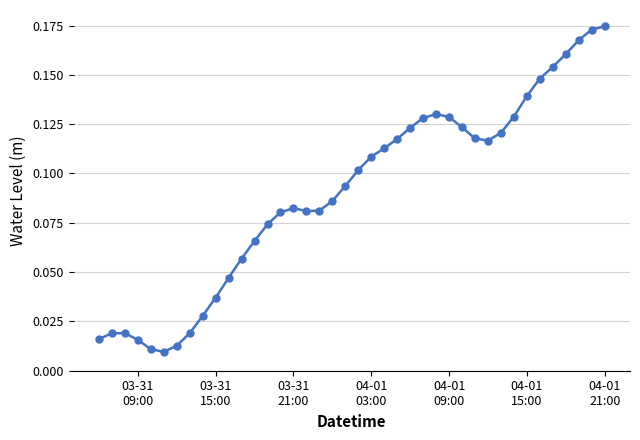

What is the sum of all values?

3.6